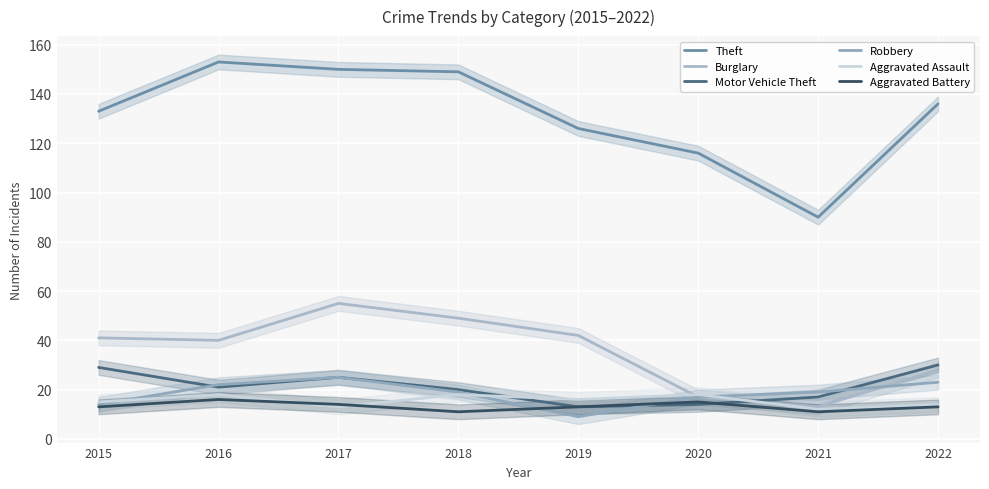

The value of Theft at 2018 is 209. True or false?

False